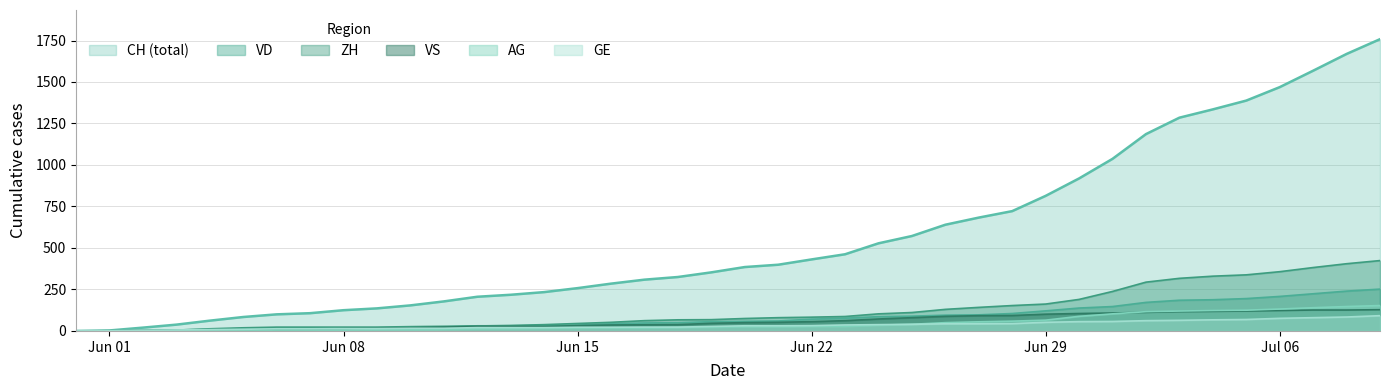

What is the highest value of the CH (total) series?

1758